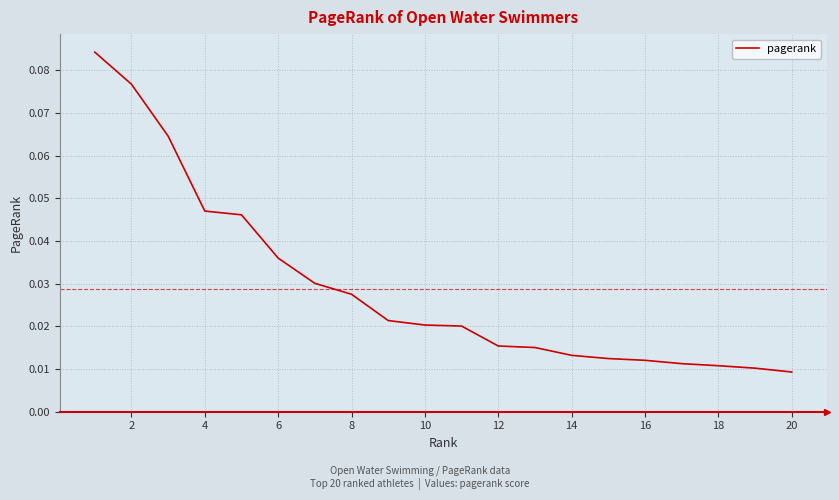

What is the difference between the maximum and minimum values?

0.1